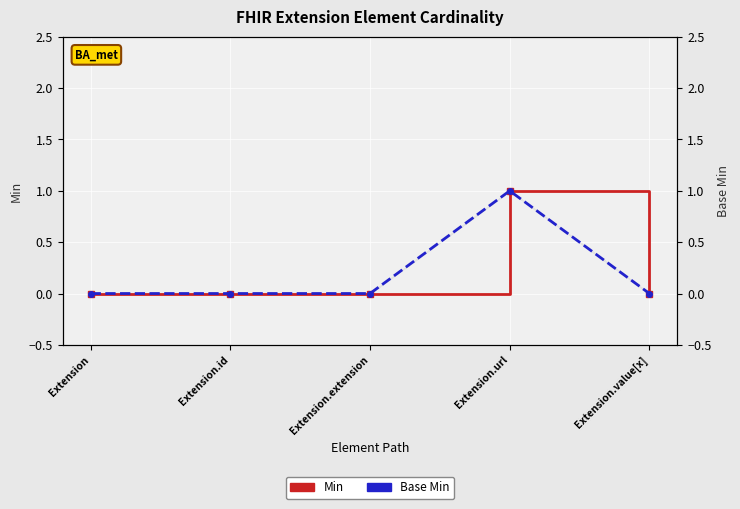

Which series has the largest total across all categories?

Min